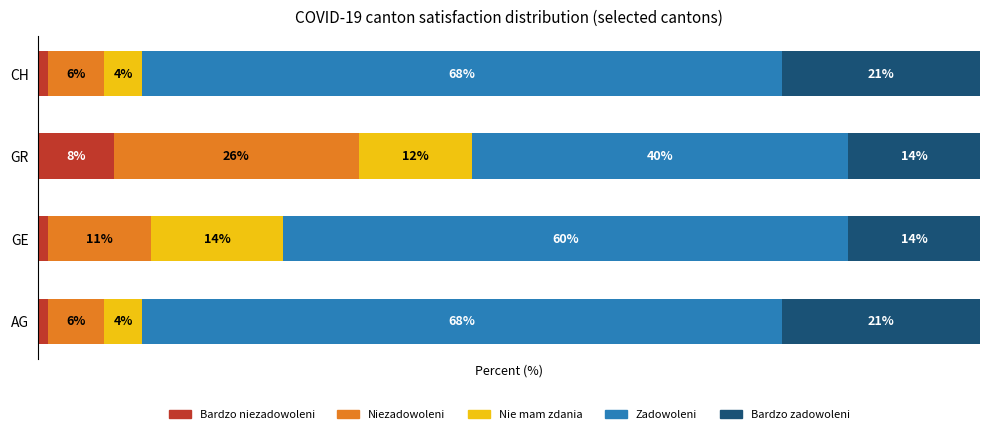

What are all the series names shown in the legend?

Bardzo niezadowoleni, Niezadowoleni, Nie mam zdania, Zadowoleni, Bardzo zadowoleni